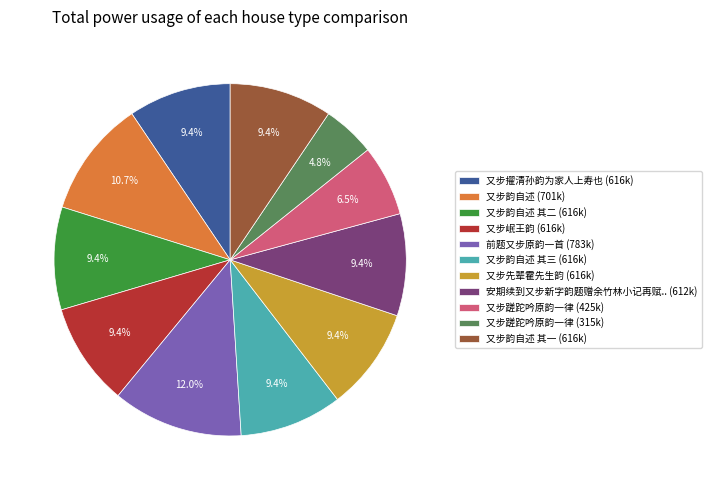

Does any single category account for the majority?

No